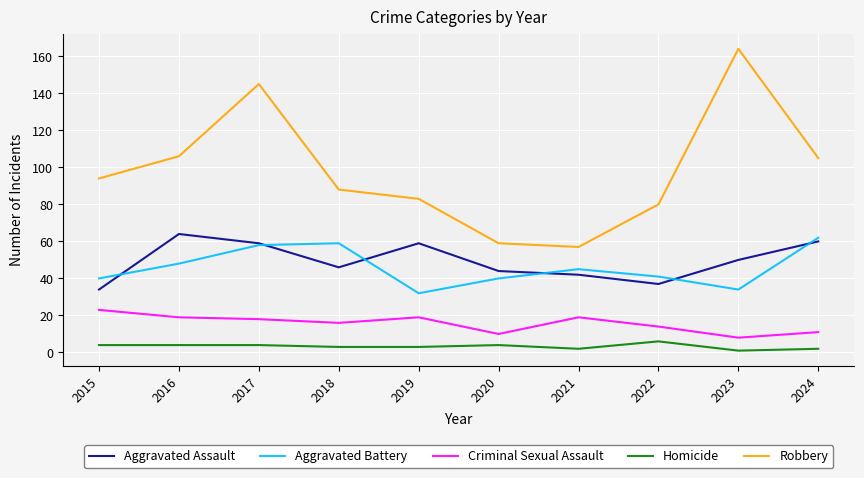

True or false: Criminal Sexual Assault and Robbery intersect in this chart.

False